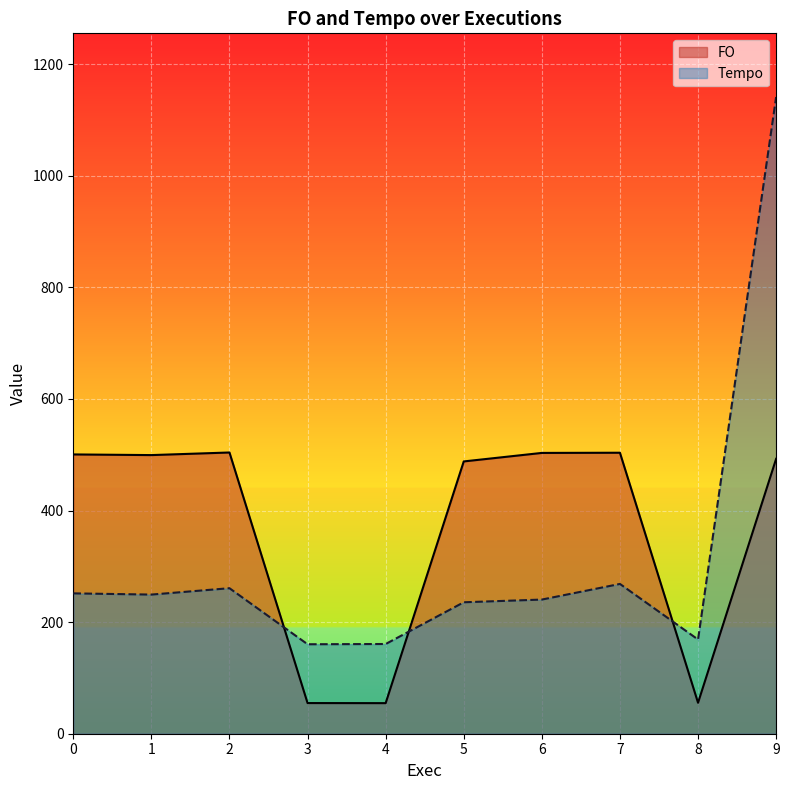

What are all the series names shown in the legend?

FO, Tempo